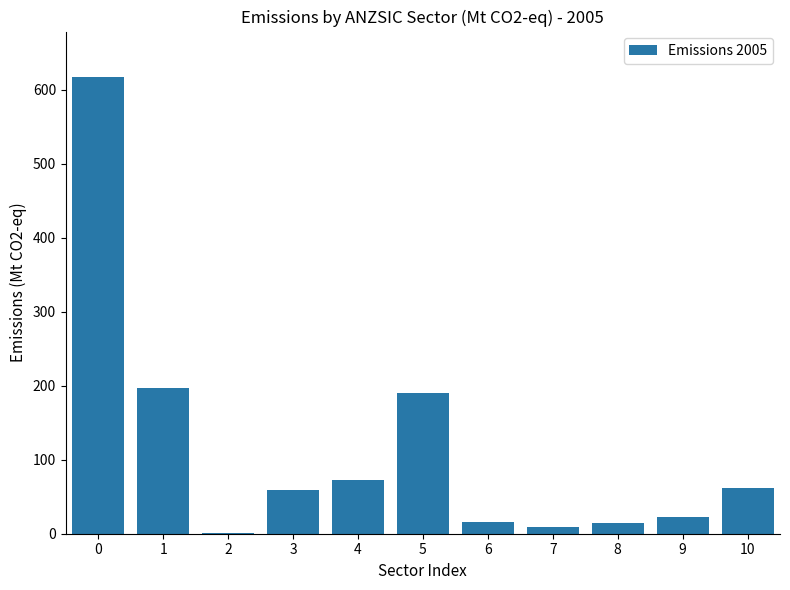

Is it true that the value at 8 is 14.3?

True